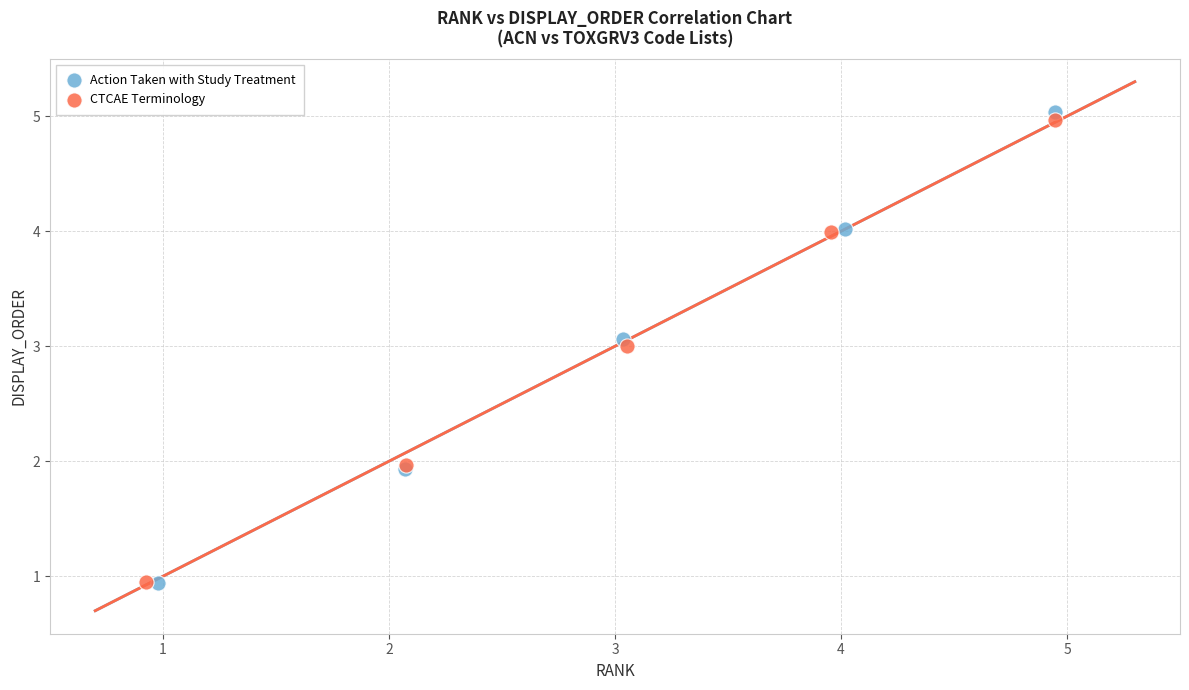

Which series has the largest Y range (max minus min)?

Action Taken with Study Treatment